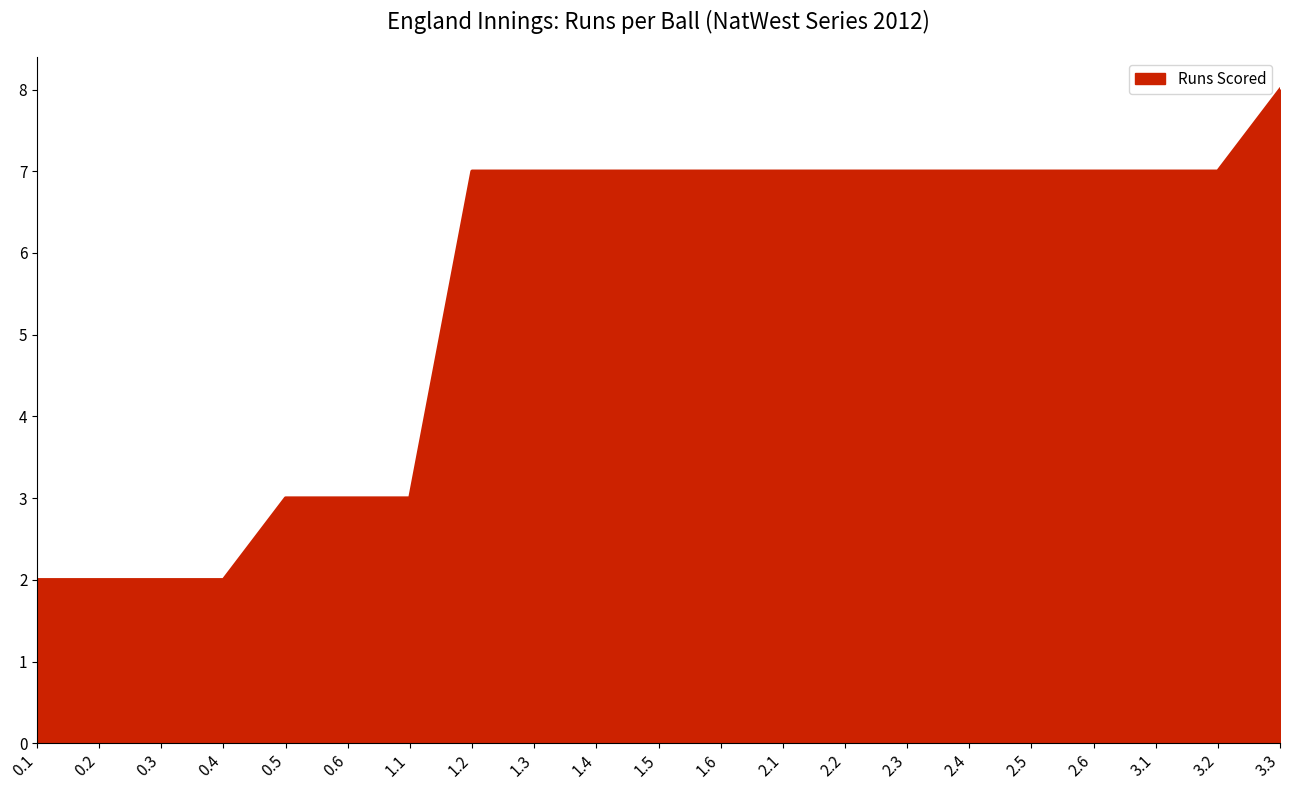

What position from the right is 1.4?

12